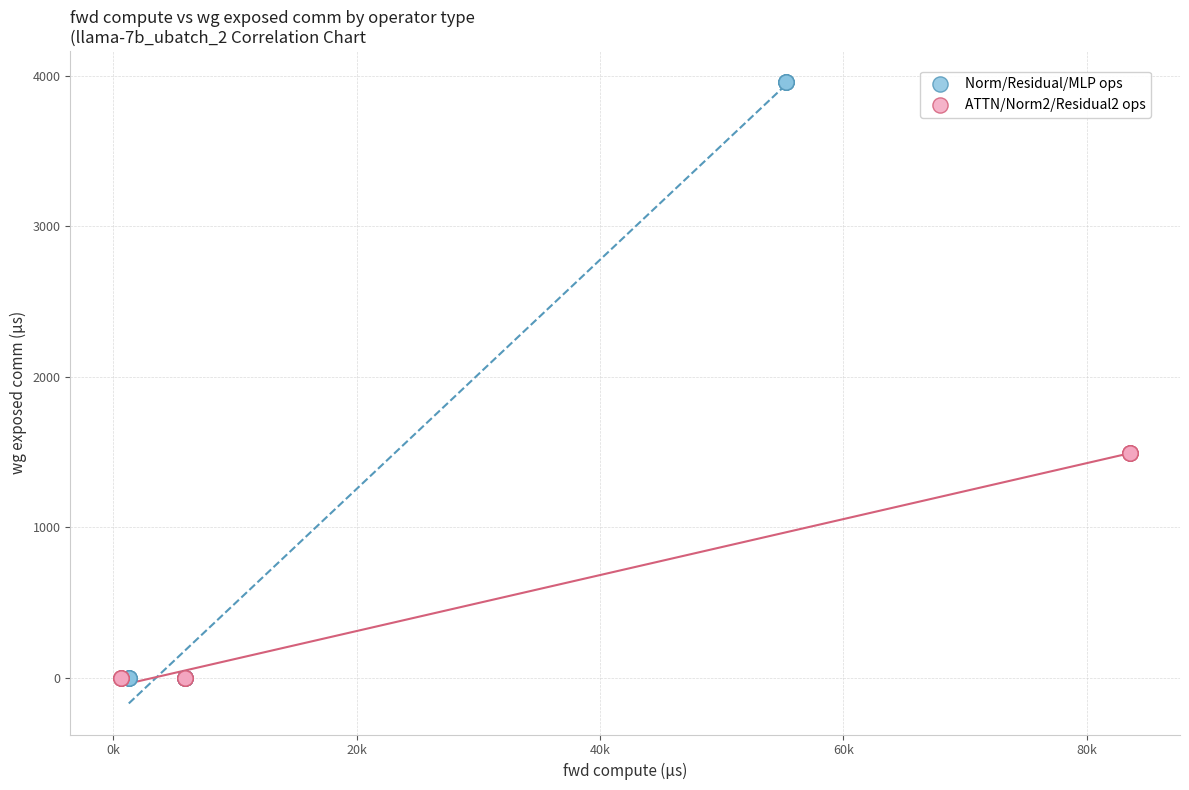

Which series contains the highest Y value?

Norm/Residual/MLP ops